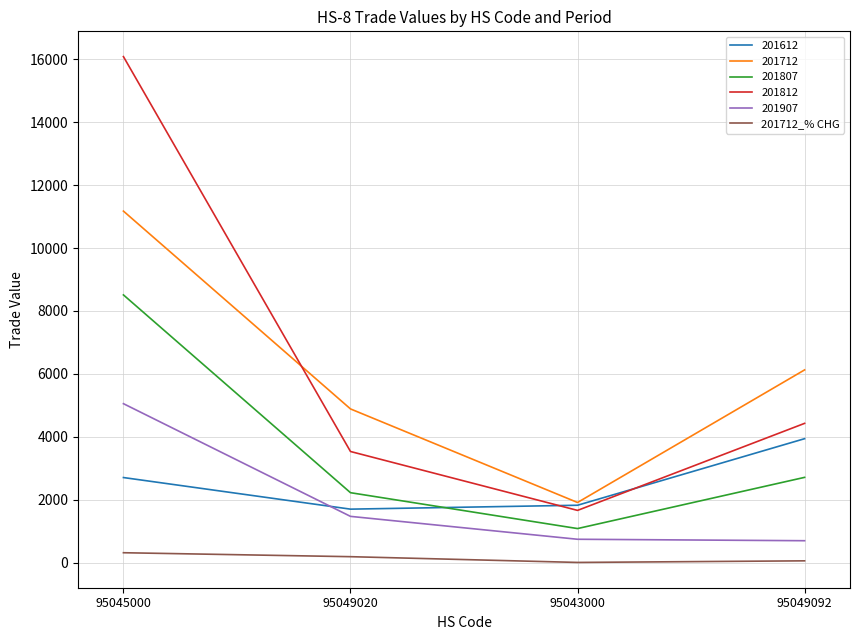

List the labels in order of 201807 value, smallest first.

95043000, 95049020, 95049092, 95045000